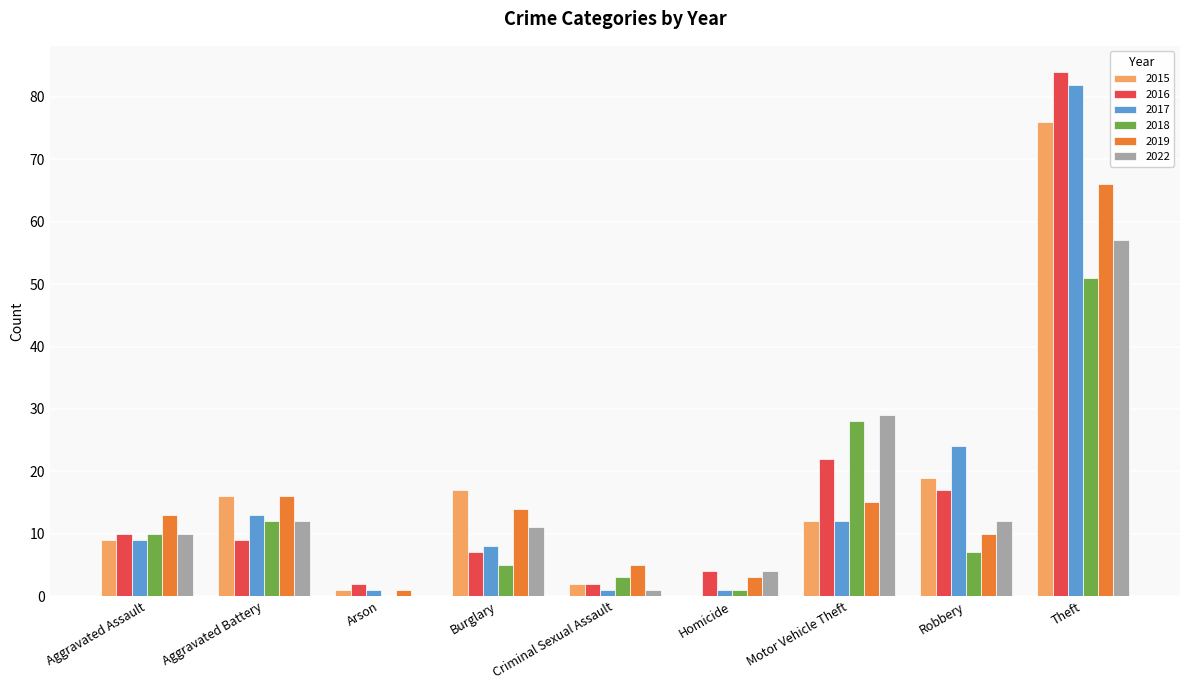

At which category does the chart reach its peak across all series?

Theft